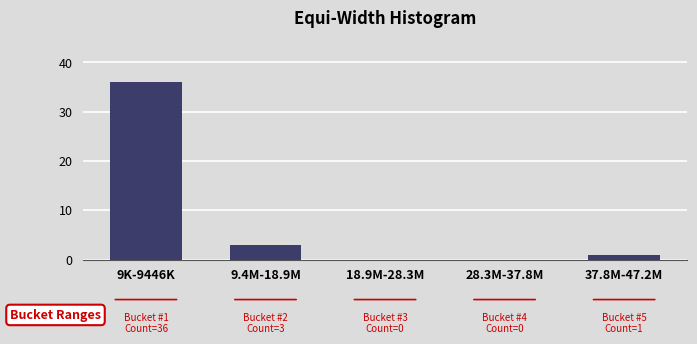

Reading left to right, transcribe all the data shown in this chart.

9K-9446K=36	9.4M-18.9M=3	18.9M-28.3M=0	28.3M-37.8M=0	37.8M-47.2M=1